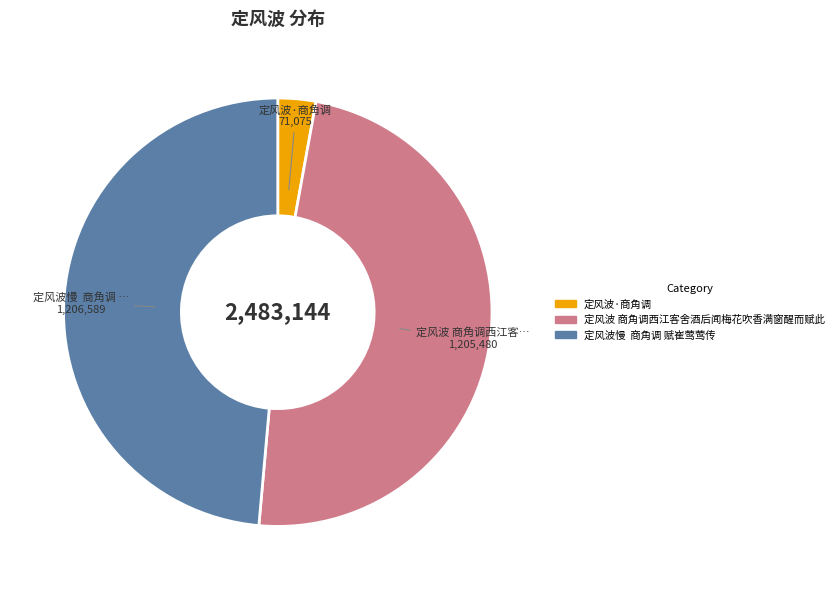

What is the smallest slice in the pie chart?

定风波·商角调